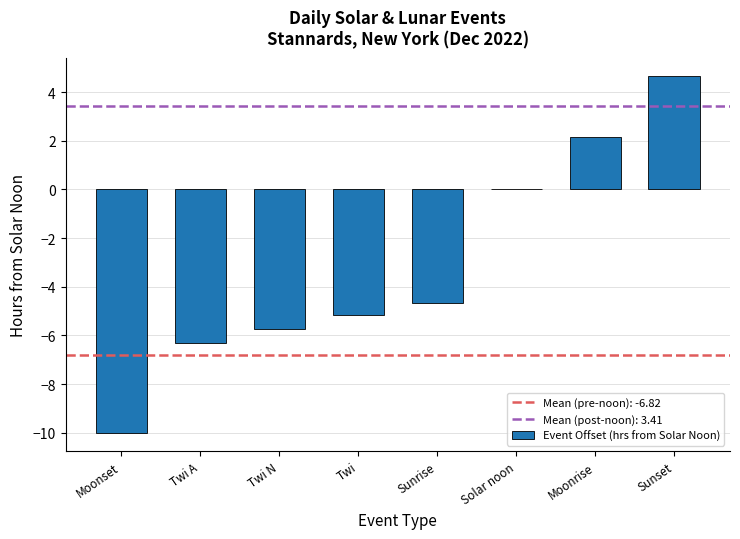

Where is the data nearest to the value -2?

Solar noon